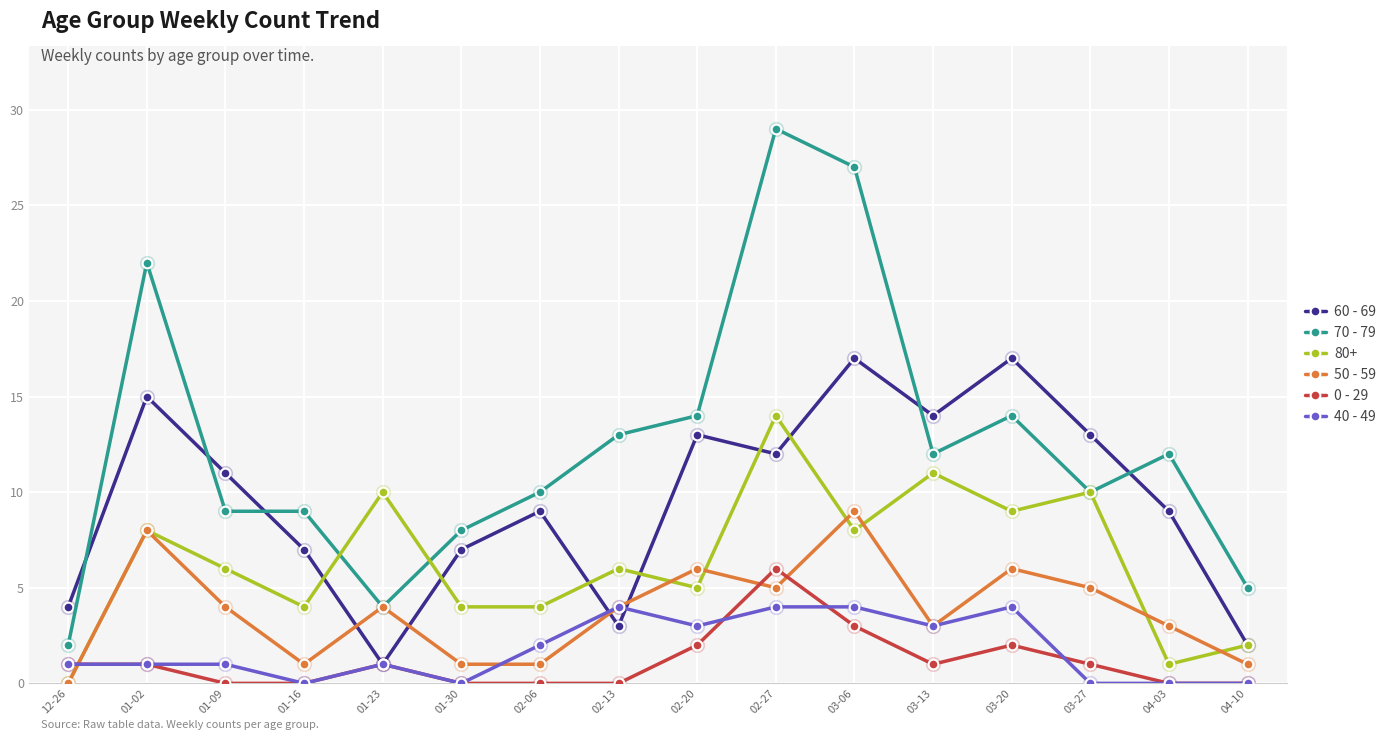

Which series has the widest spread of values?

70 - 79